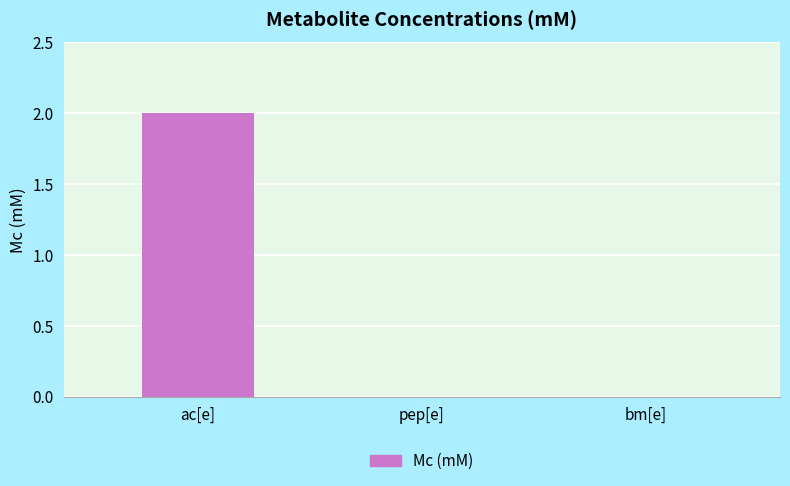

Is it true that the value at ac[e] is 1?

False